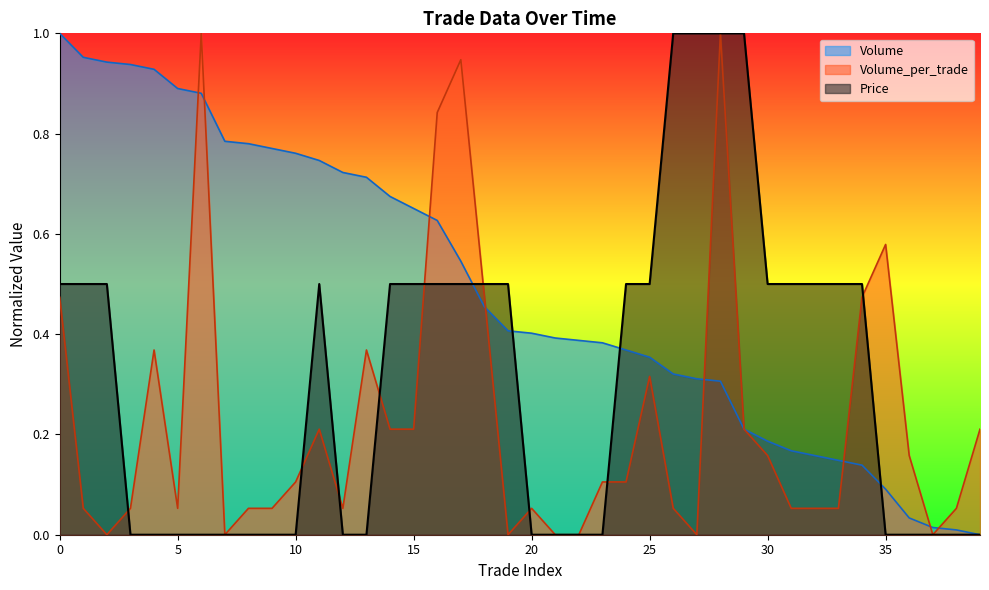

How many distinct data groups are displayed?

3